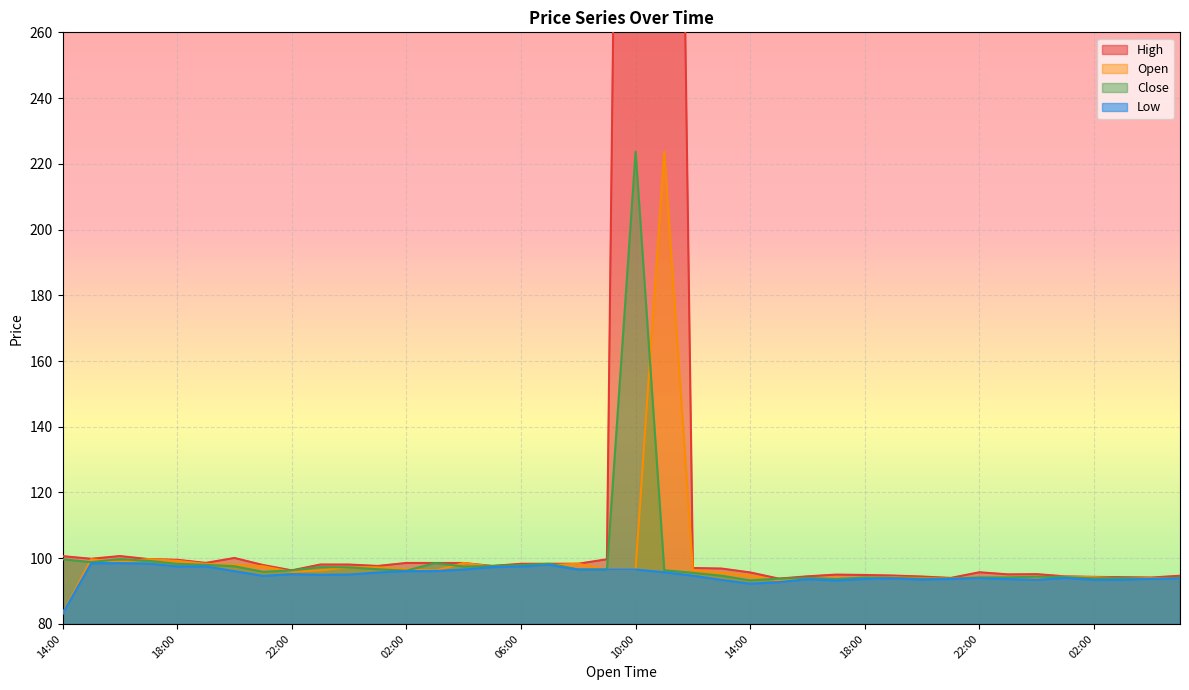

Is it true that High equals 95.0 at 17:00?

True